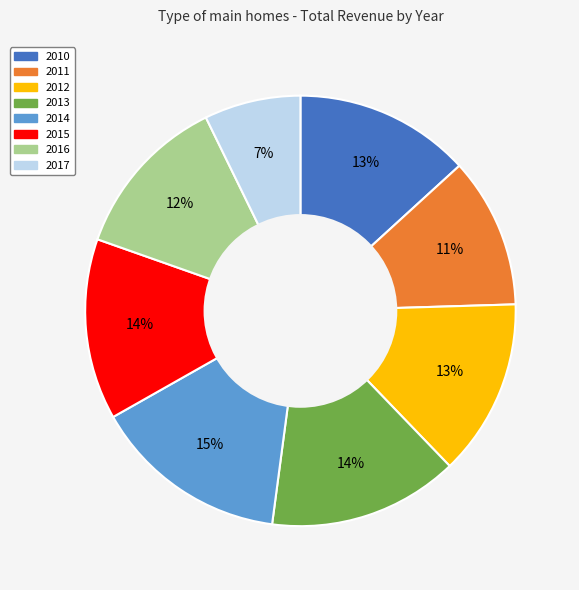

To the nearest percent, what portion does 2015 represent?

14%